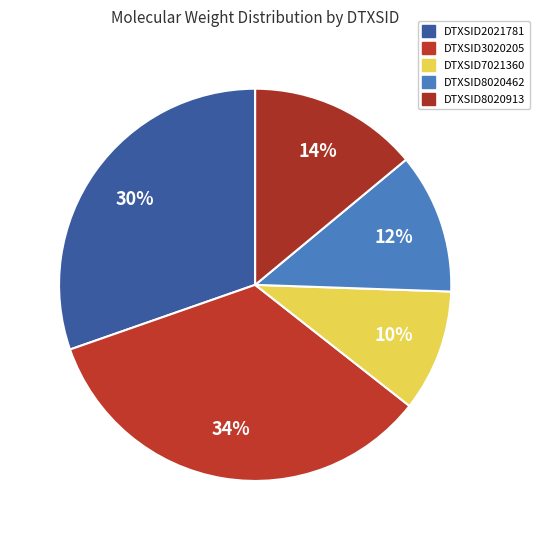

Is DTXSID3020205 the majority of the pie?

No